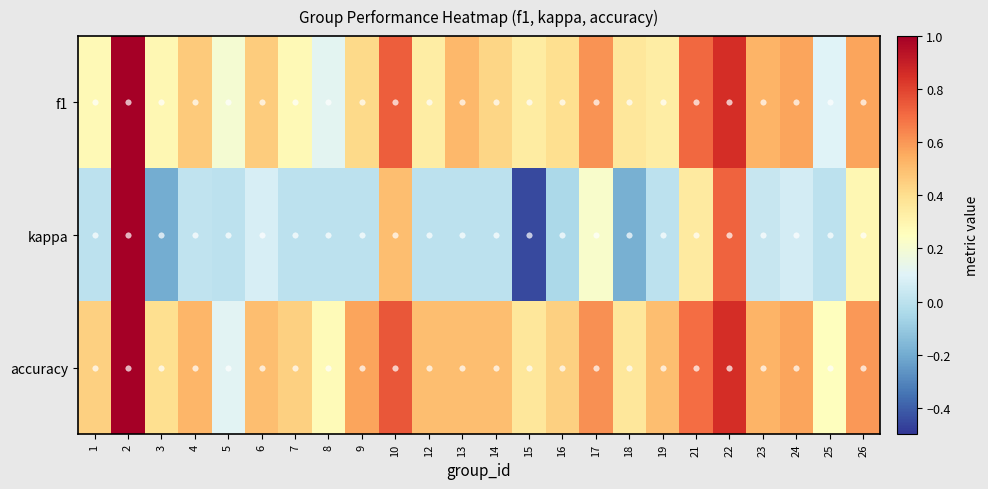

Rank the series at 19 from lowest to highest value.

kappa, f1, accuracy